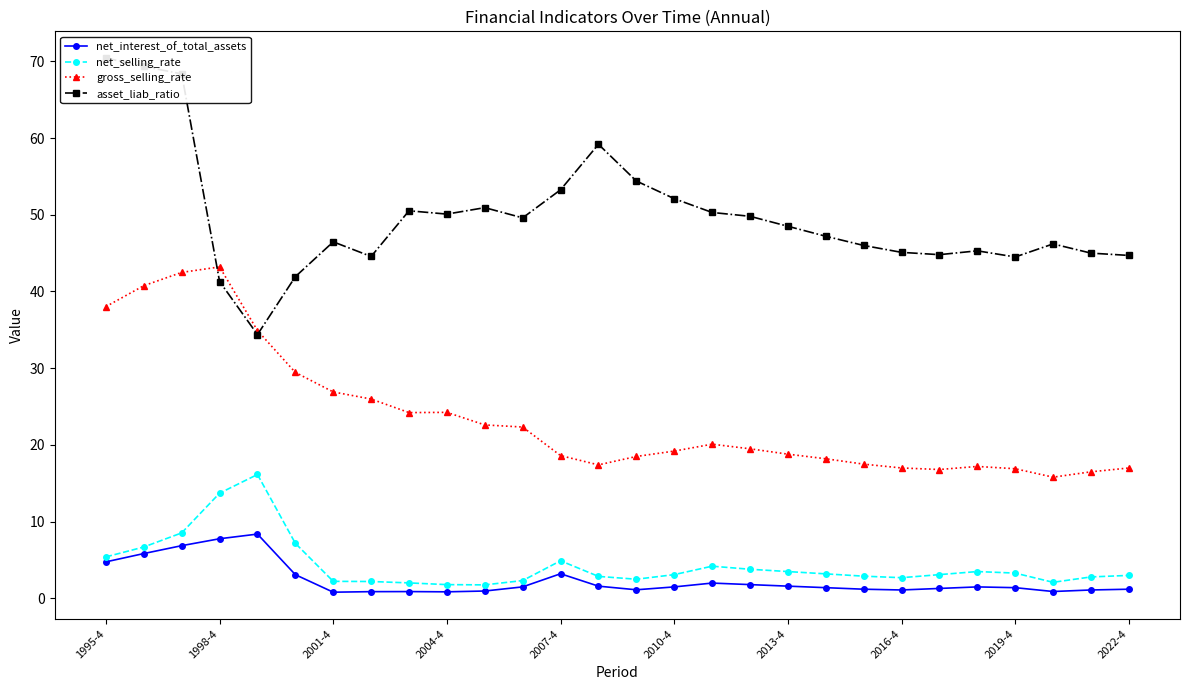

True or false: net_selling_rate and gross_selling_rate intersect in this chart.

False